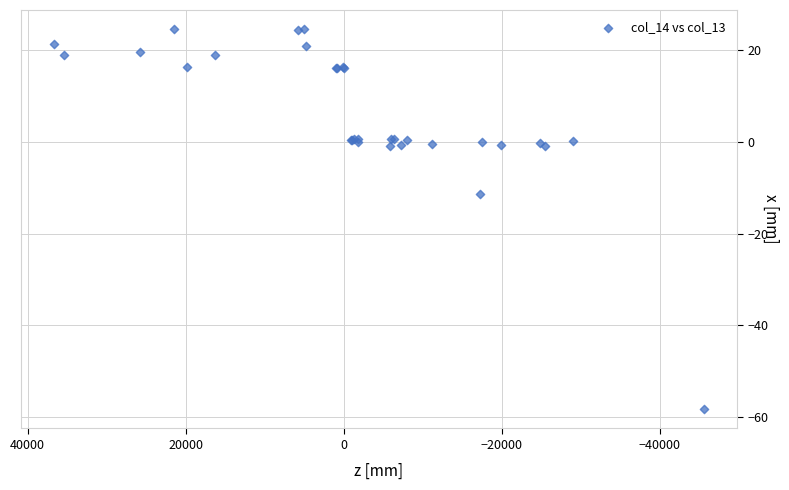

What Y value in the scatter plot is closest to -16?

-11.3